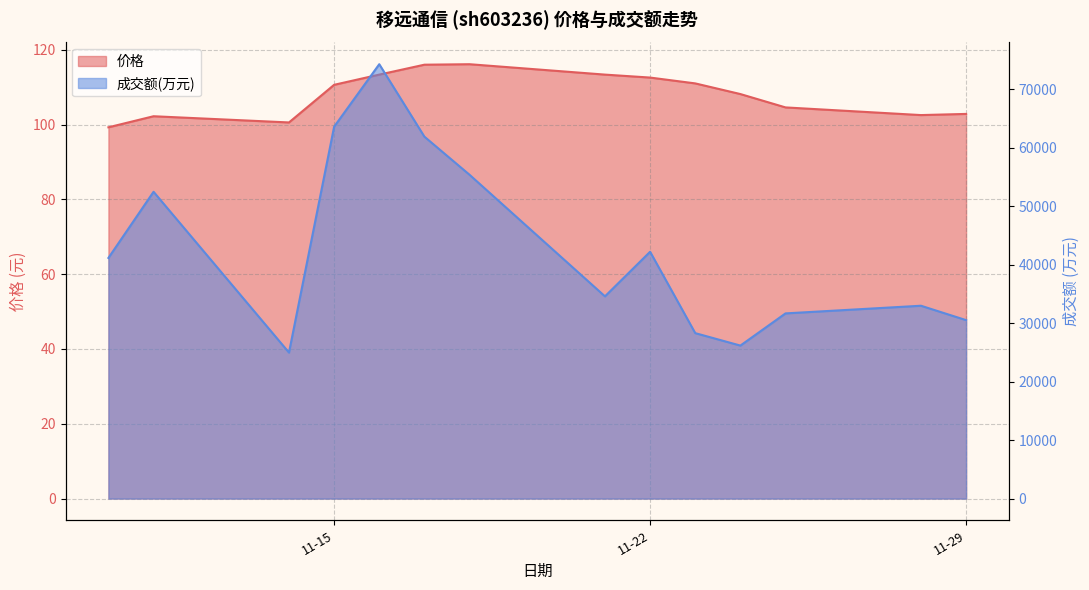

True or false: 成交额(万元) and 价格 intersect in this chart.

False